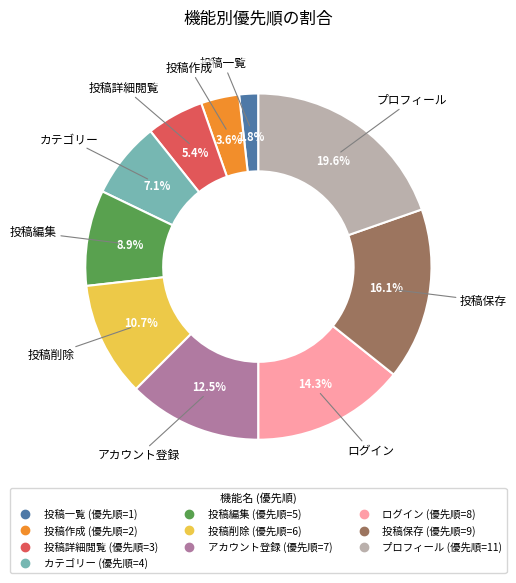

True or false: 投稿詳細閲覧 accounts for 5% of the total.

True